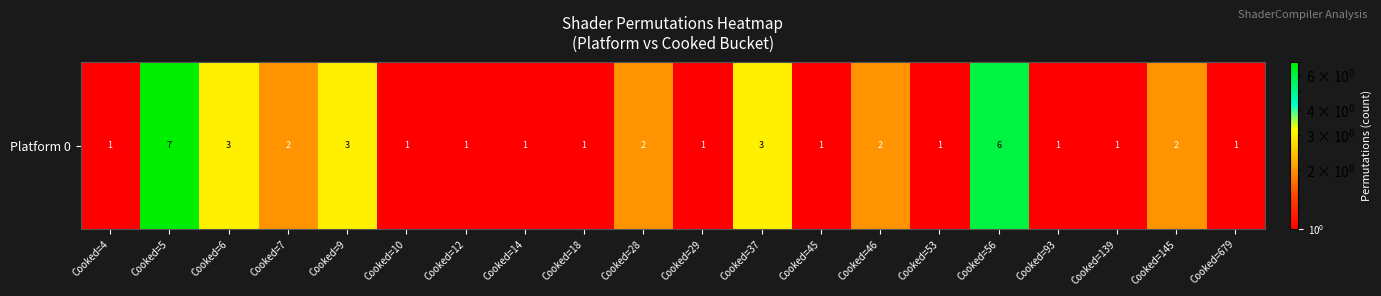

Is it true that the value at Cooked=56 is 9?

False